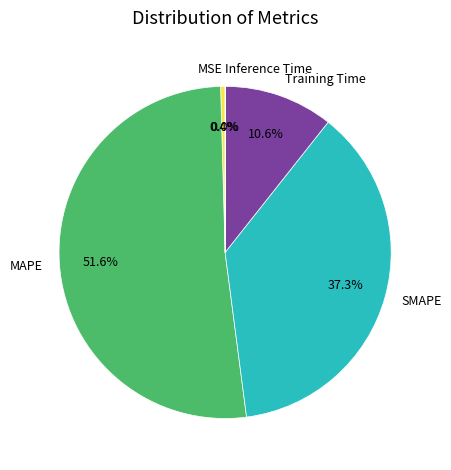

Is it true that Training Time is 11% of the pie?

True